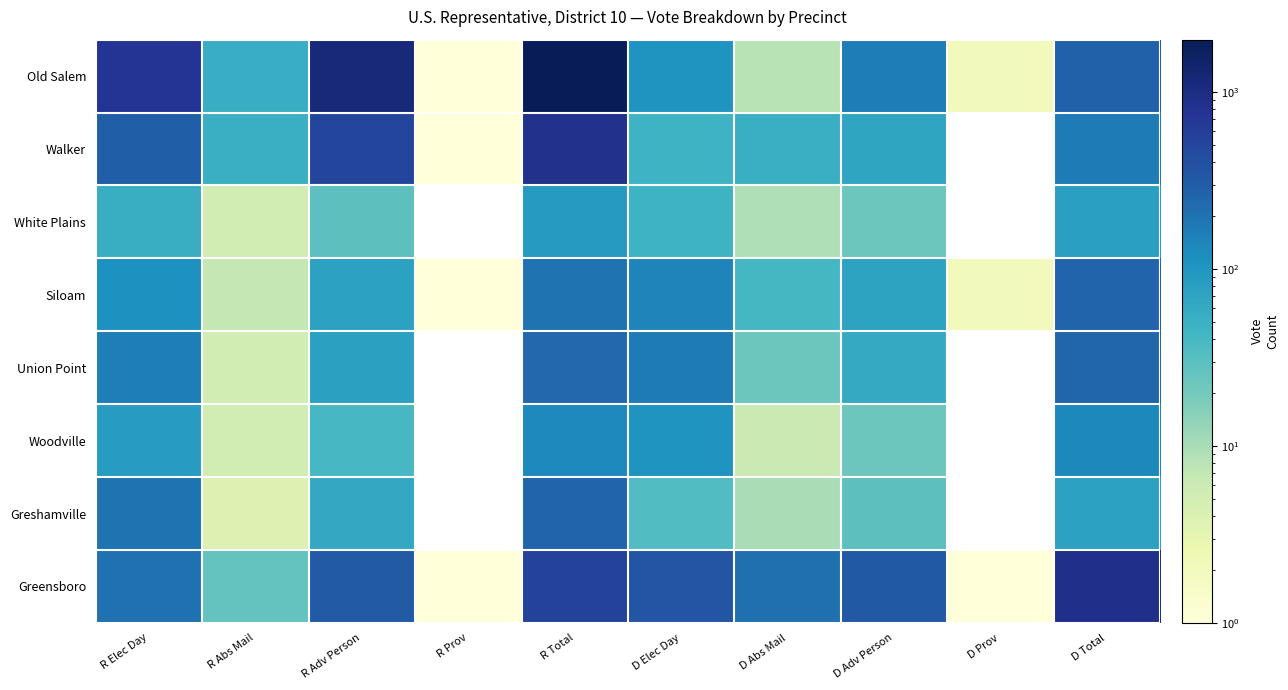

How many categories are shown in the chart?

10